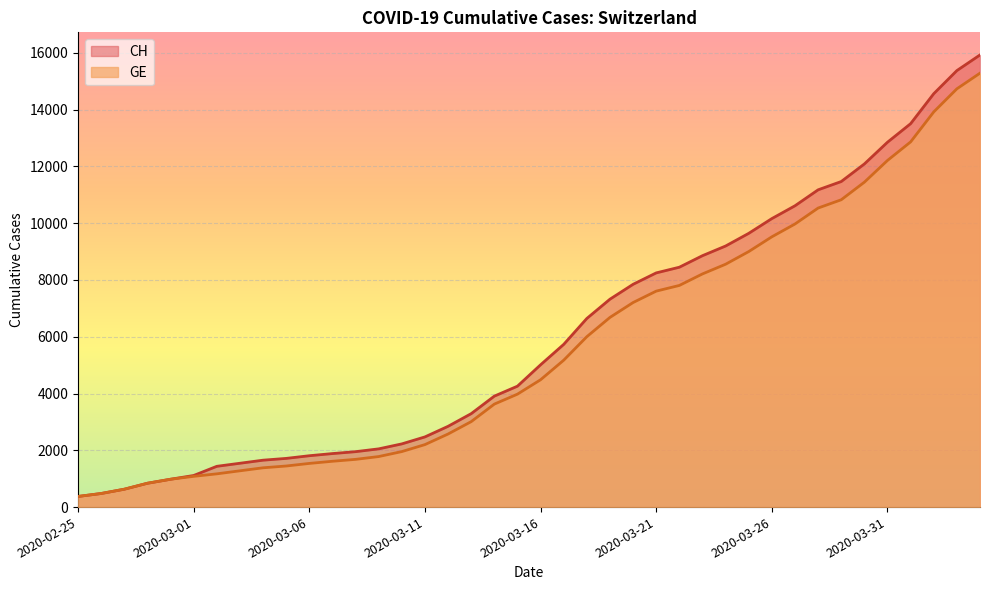

What is the label of the 8th point from the right?

2020-03-28